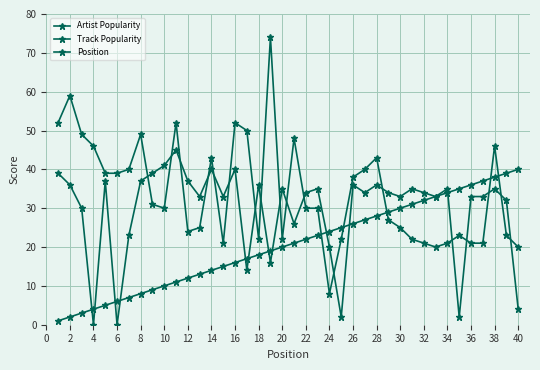

Is this an area chart (filled region under the line)?

No